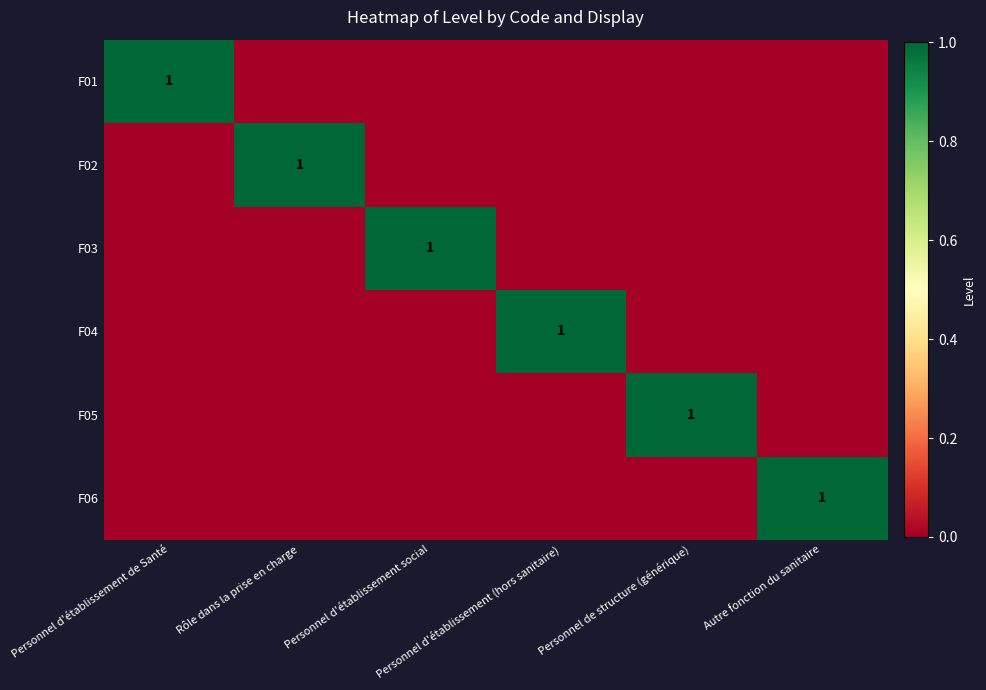

The value of F01 at Personnel d'établissement social is 0. True or false?

True